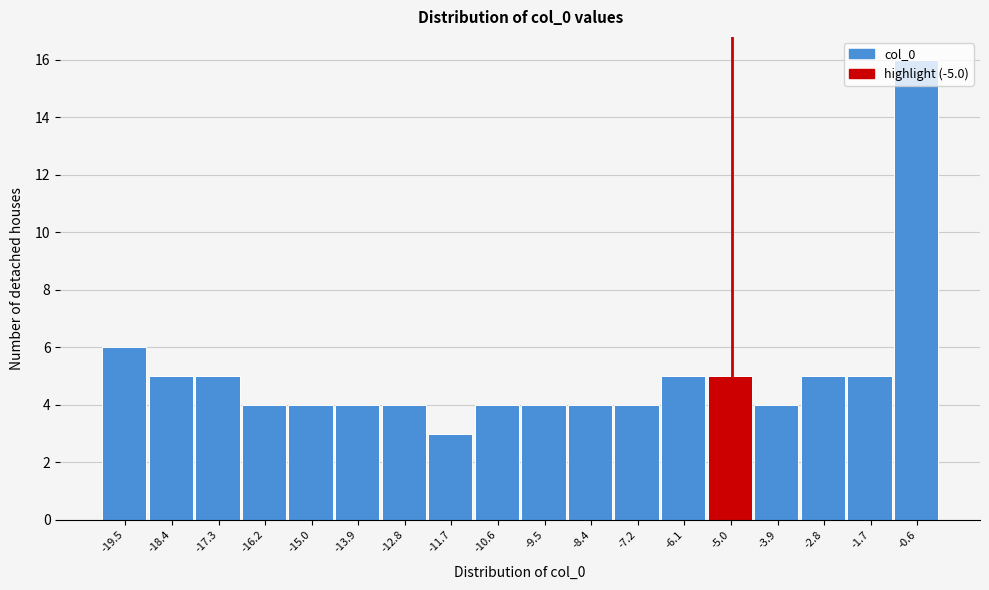

Which range on the x-axis has the tallest bar?

-1.2 to 0.0